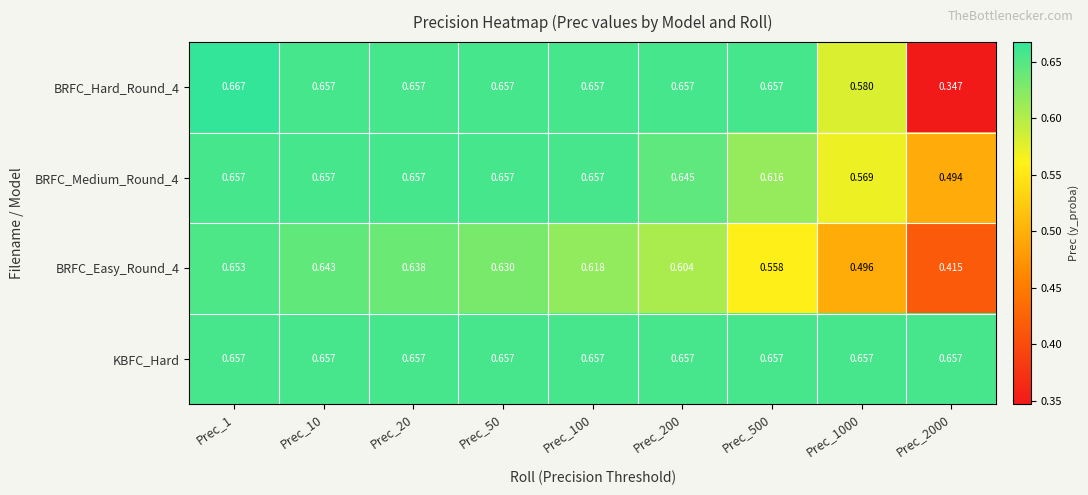

Which series has the largest total across all categories?

KBFC_Hard